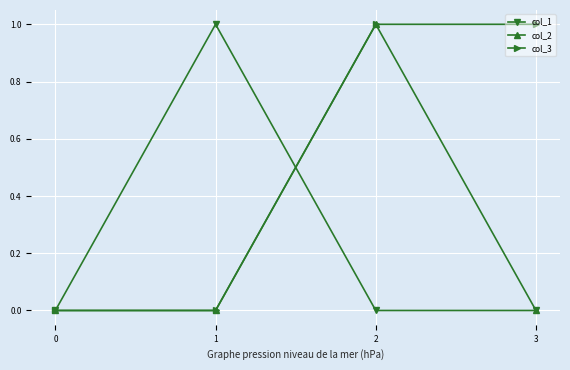

What is the spread (max minus min) of values at 2?

1